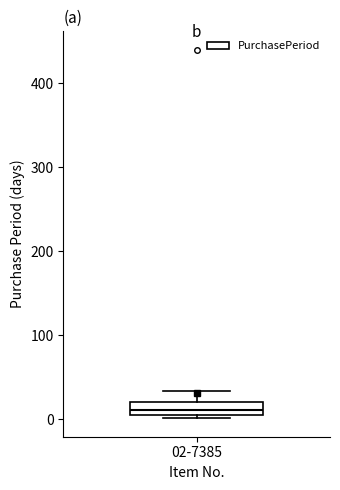

Where is the upper edge of the box for 02-7385 on the y-axis? The values are not printed on the chart, so give them approximately, as read against the axis.

20